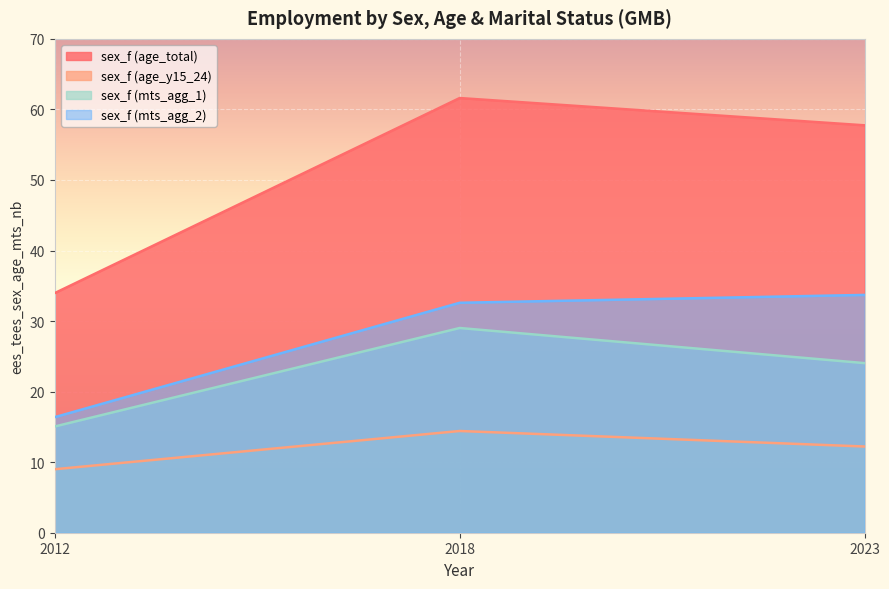

How many lines are shown in the chart?

4